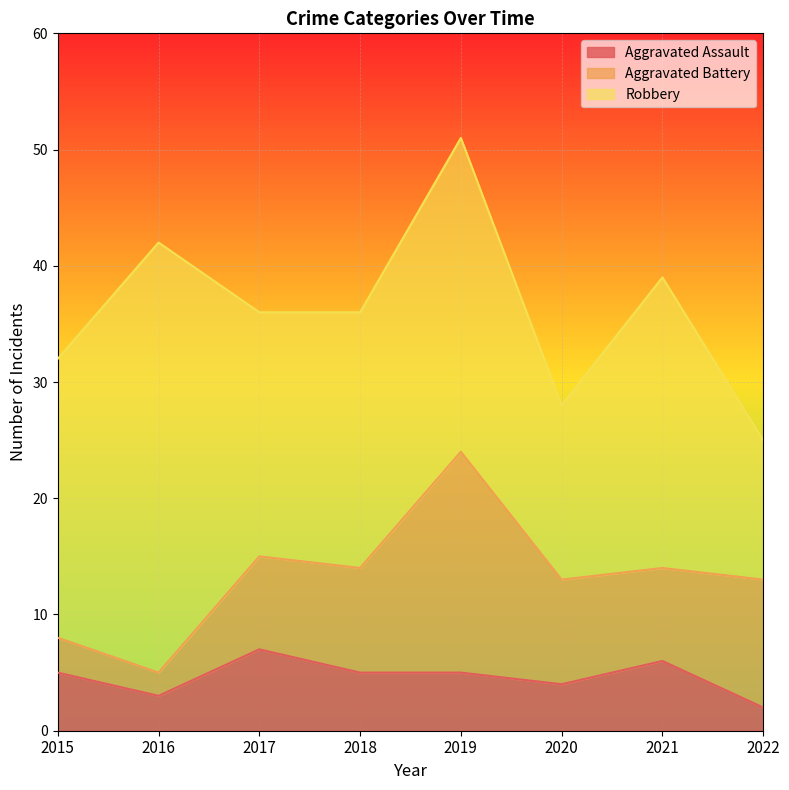

Where does the Aggravated Battery series first go above 9?

2019